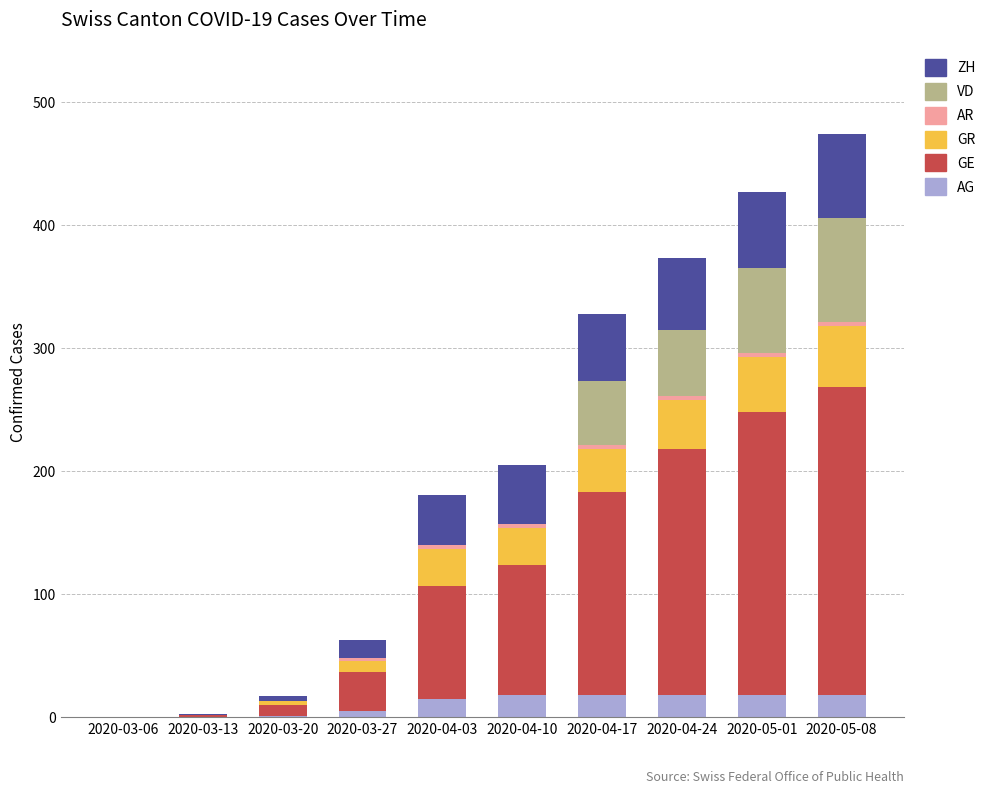

What is the difference between the AG values at 2020-04-24 and 2020-03-13?

18